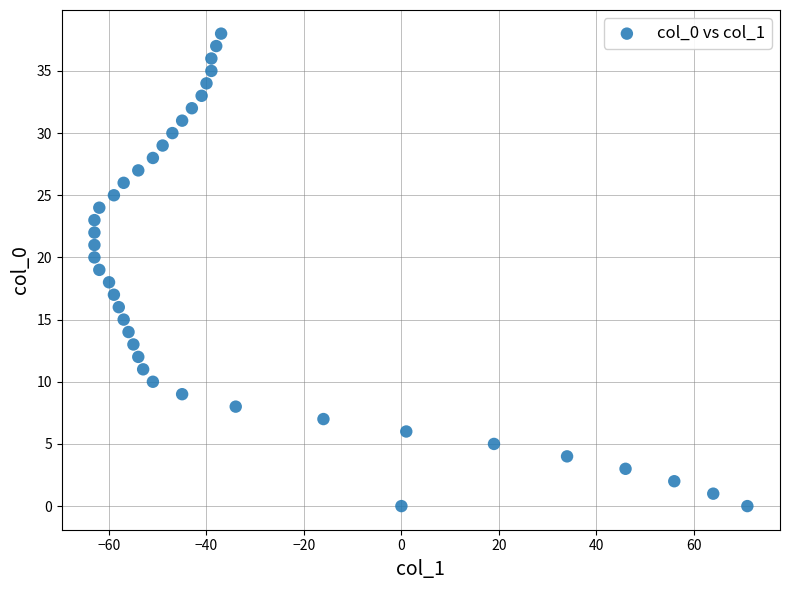

What is the range of X values (max minus min)?

134